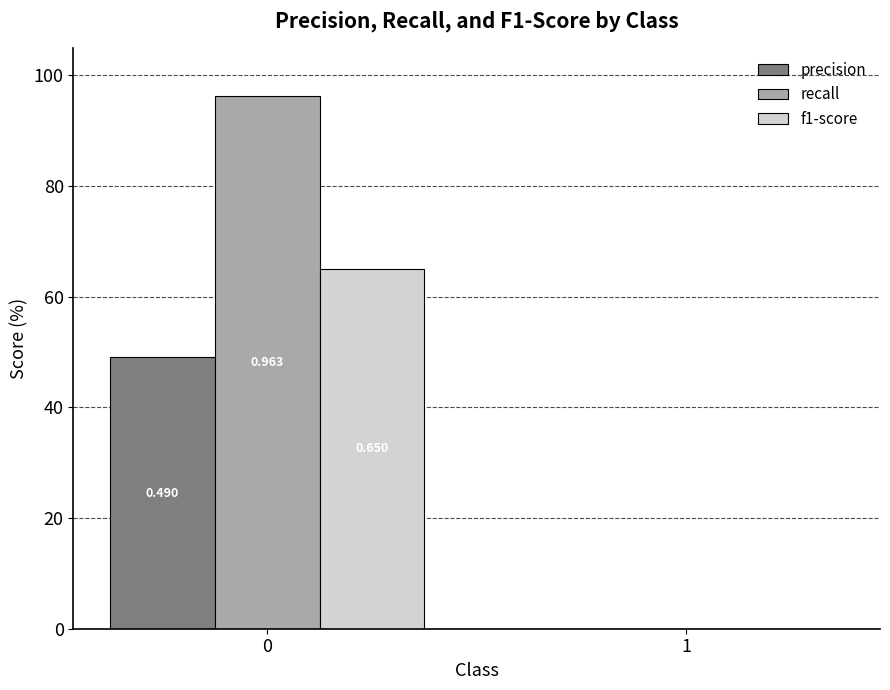

What is the difference between the precision values at 0 and 1?

0.5